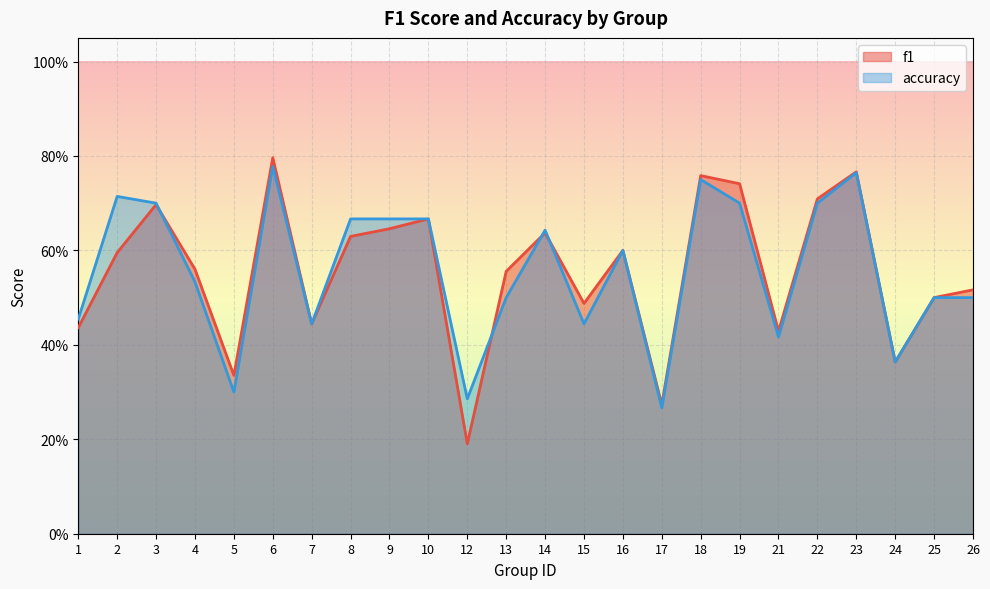

At which label does f1 reach its peak?

6